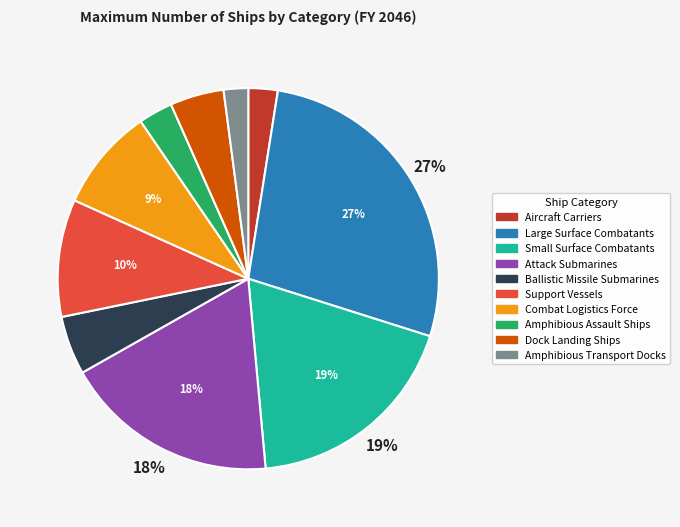

What percentage is the Ballistic Missile Submarines slice, to the nearest percent?

5%